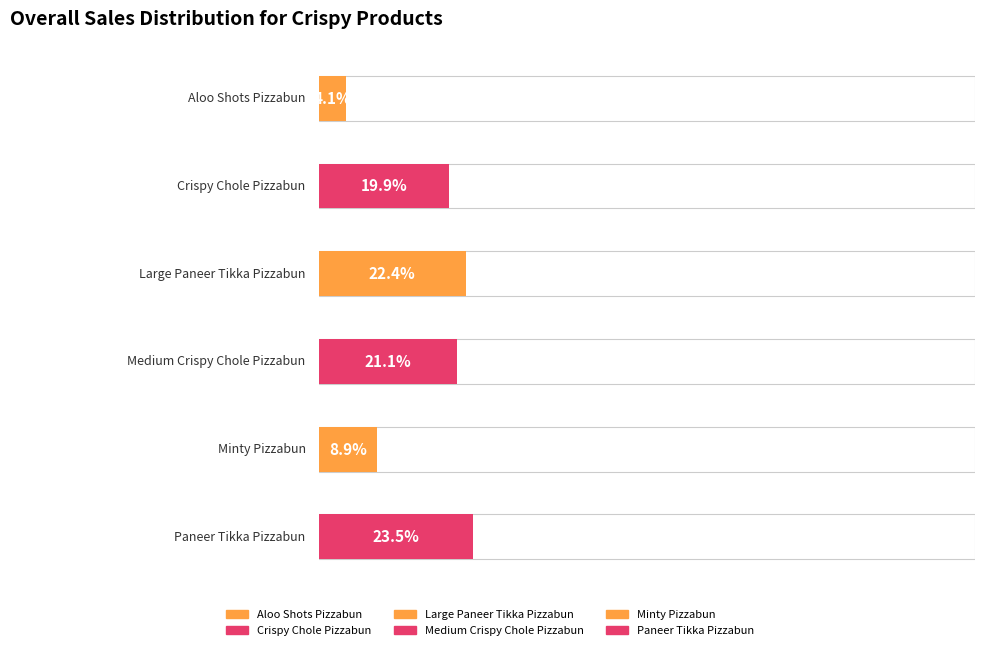

The value of Sum of Final Price at Medium Crispy Chole Pizzabun is 69801.6. True or false?

False